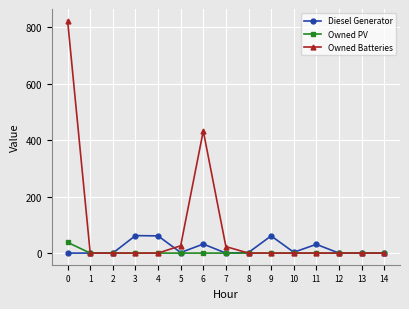

What is the difference between the maximum and second lowest values in the Owned Batteries series?

824